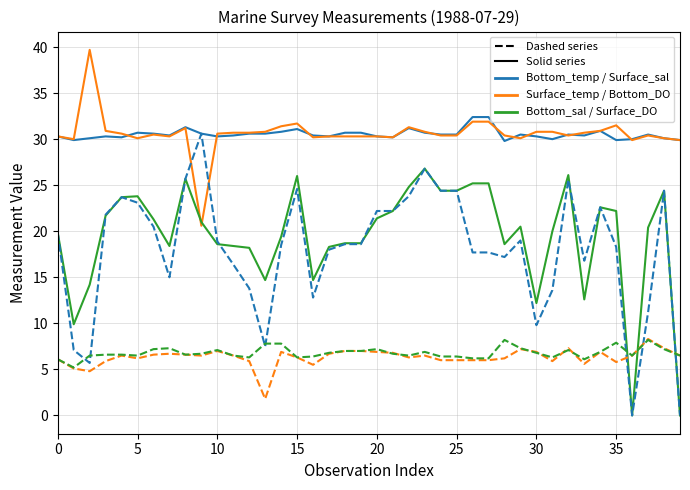

What is the maximum value shown in the chart?

39.7